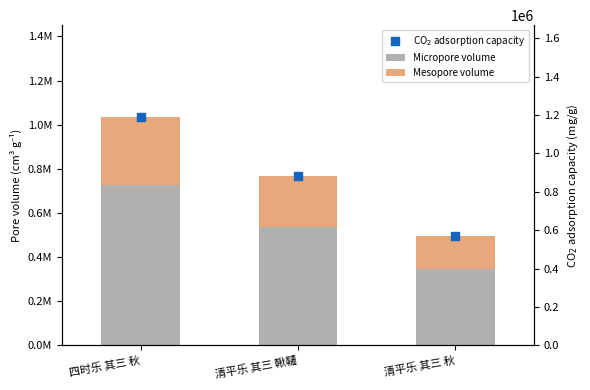

What is the total value across all series at 四时乐 其三 秋?

2228718.0